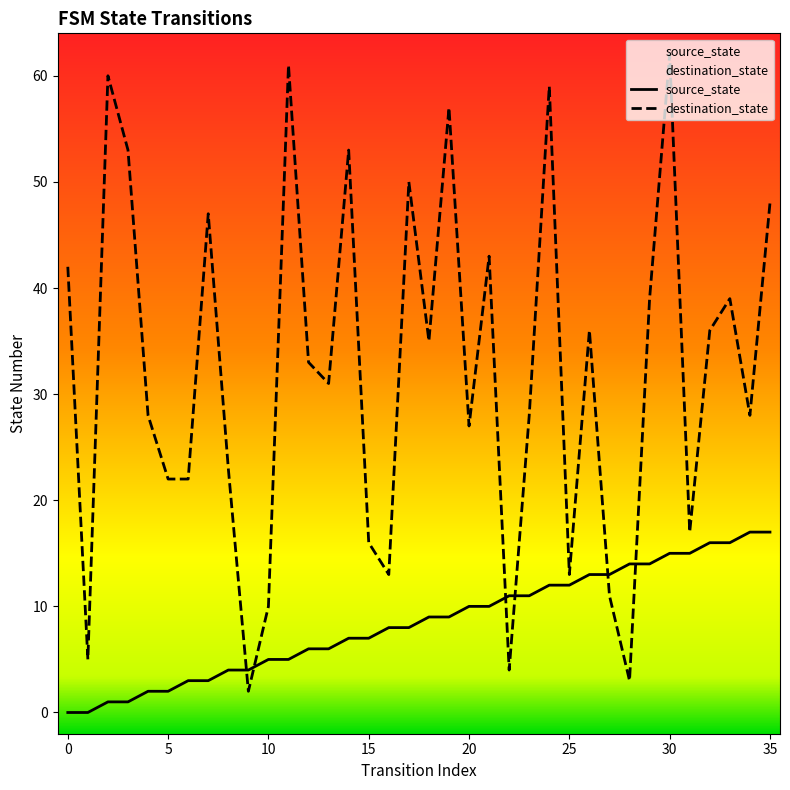

How many interior local valleys does the destination_state series have?

11